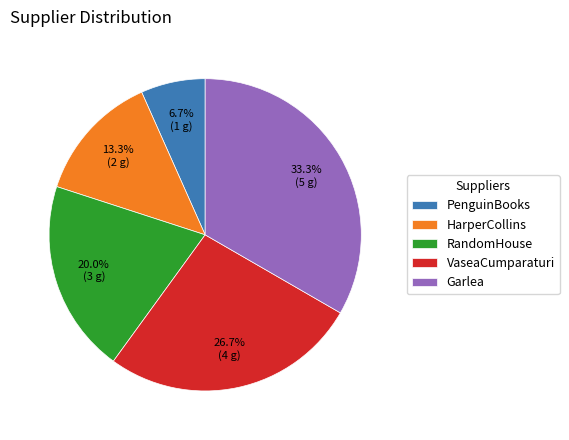

To the nearest percent, what is the difference between the VaseaCumparaturi and Garlea slice percentages?

7%